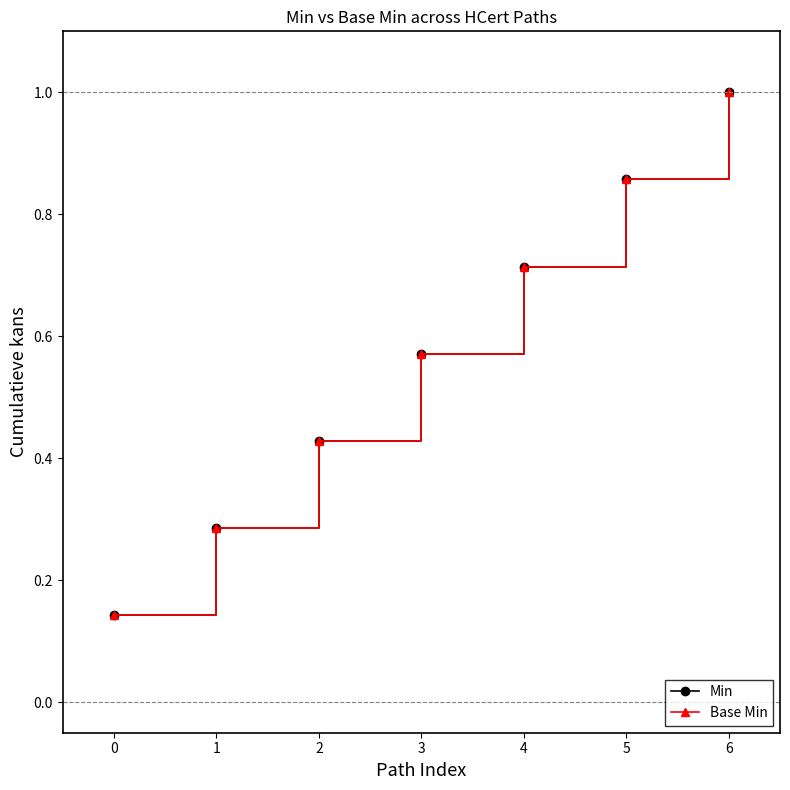

At which category is the sum across all series the highest?

6